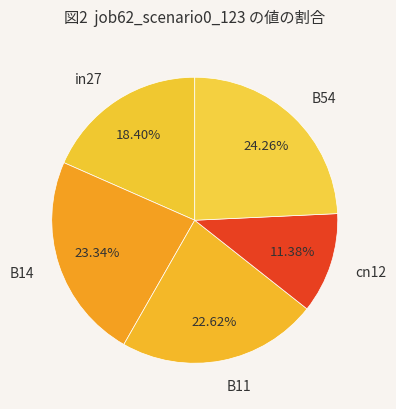

What percentage do B11 and cn12 together represent?

34.0%